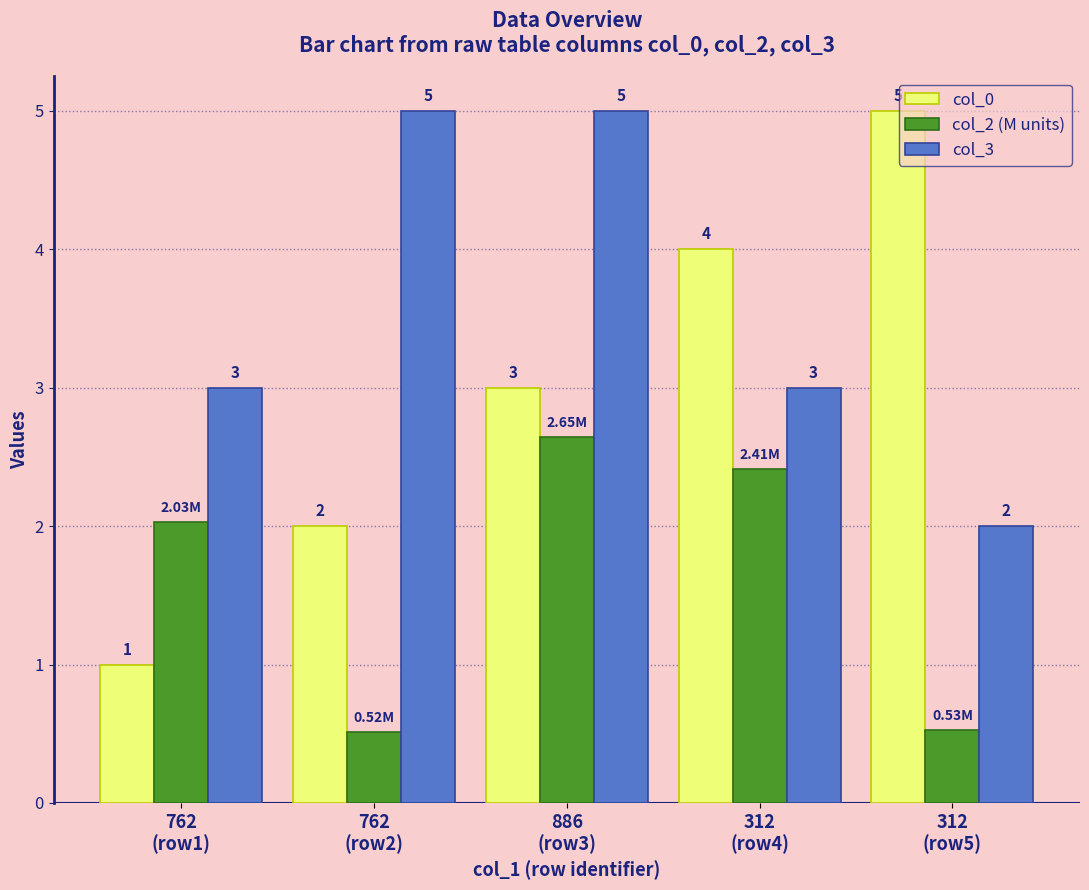

Is the value of col_3 at 762
(row2) greater than the value of col_0 at 762
(row2)?

Yes